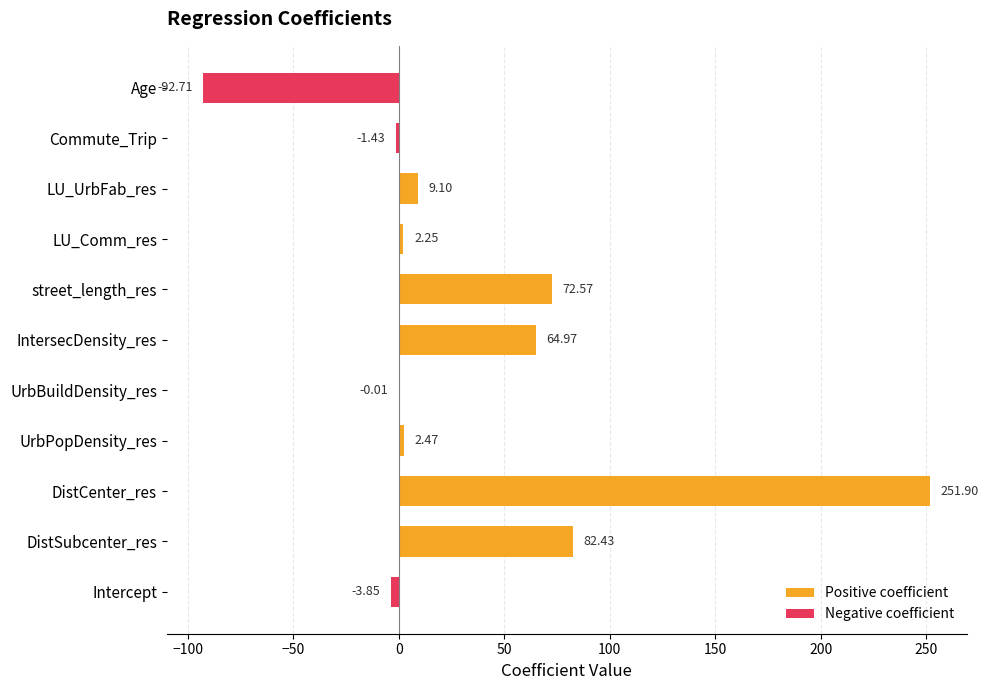

List the series in order of their peak value, highest first.

Positive coefficient, Negative coefficient